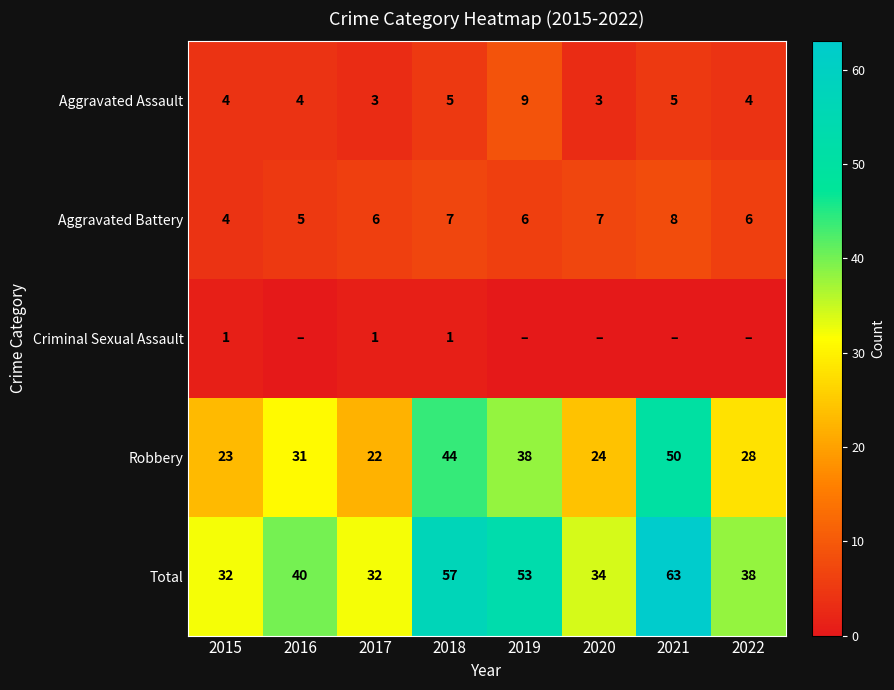

At which label does Aggravated Battery reach its peak?

2021